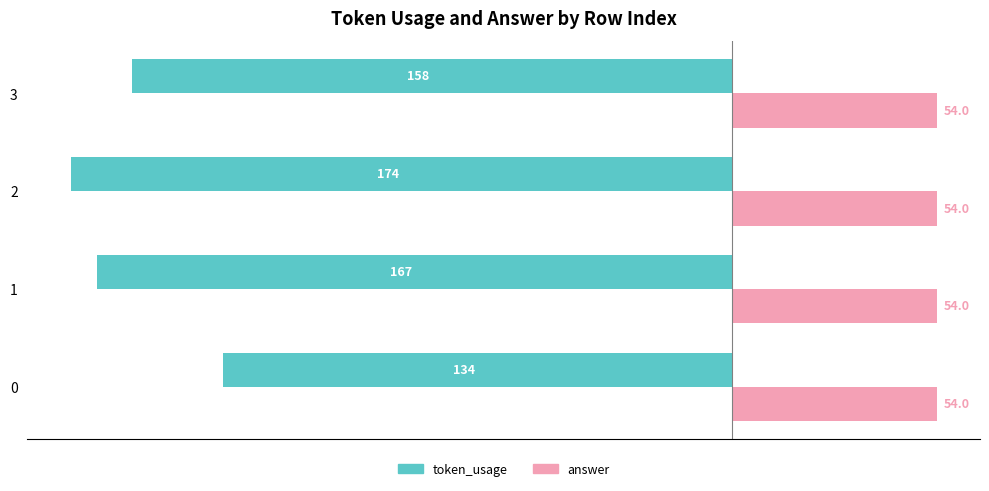

What are all the series names shown in the legend?

token_usage, answer